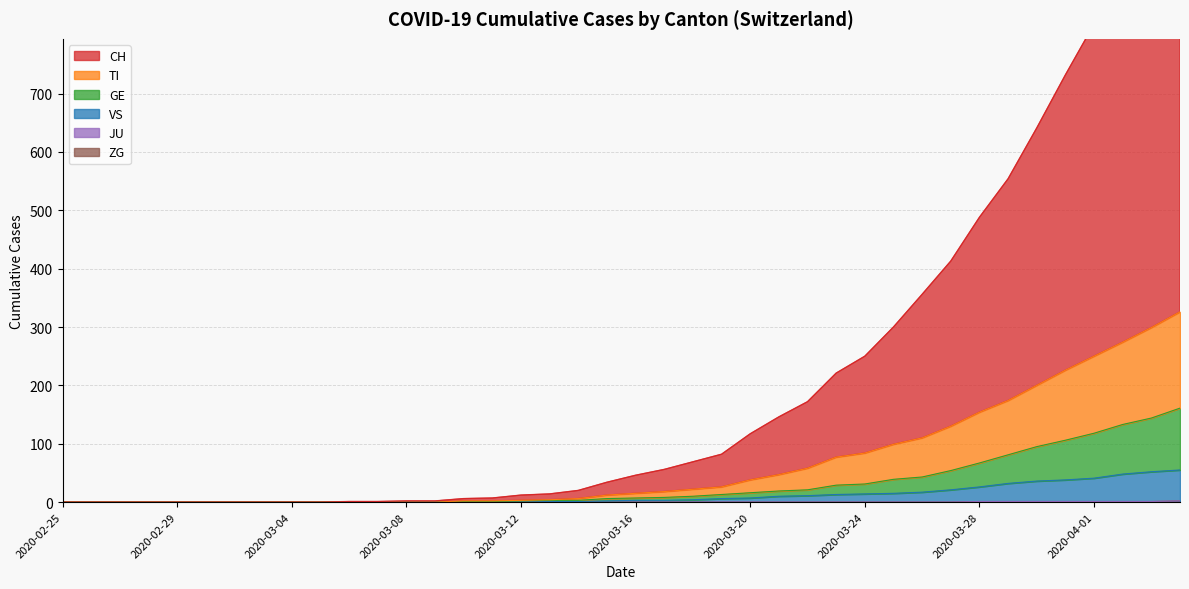

At 2020-02-27, list the series in order from largest to smallest.

CH, TI, GE, VS, ZG